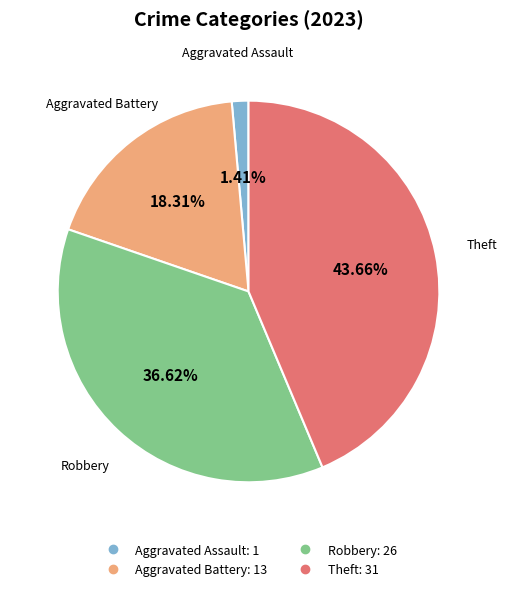

How much of the chart is everything except Aggravated Assault?

98.6%